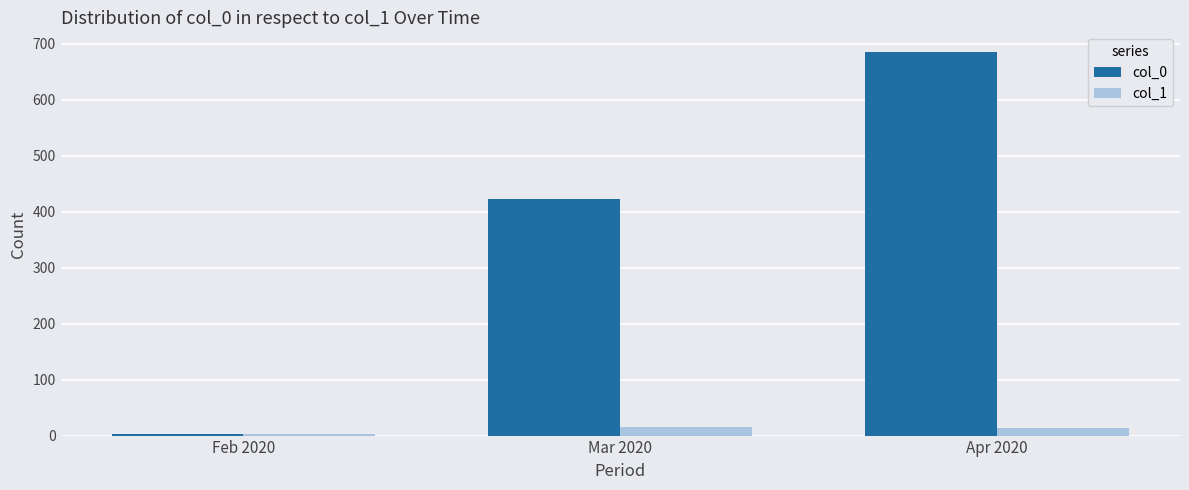

Is it true that col_0 equals 1218 at Apr 2020?

False